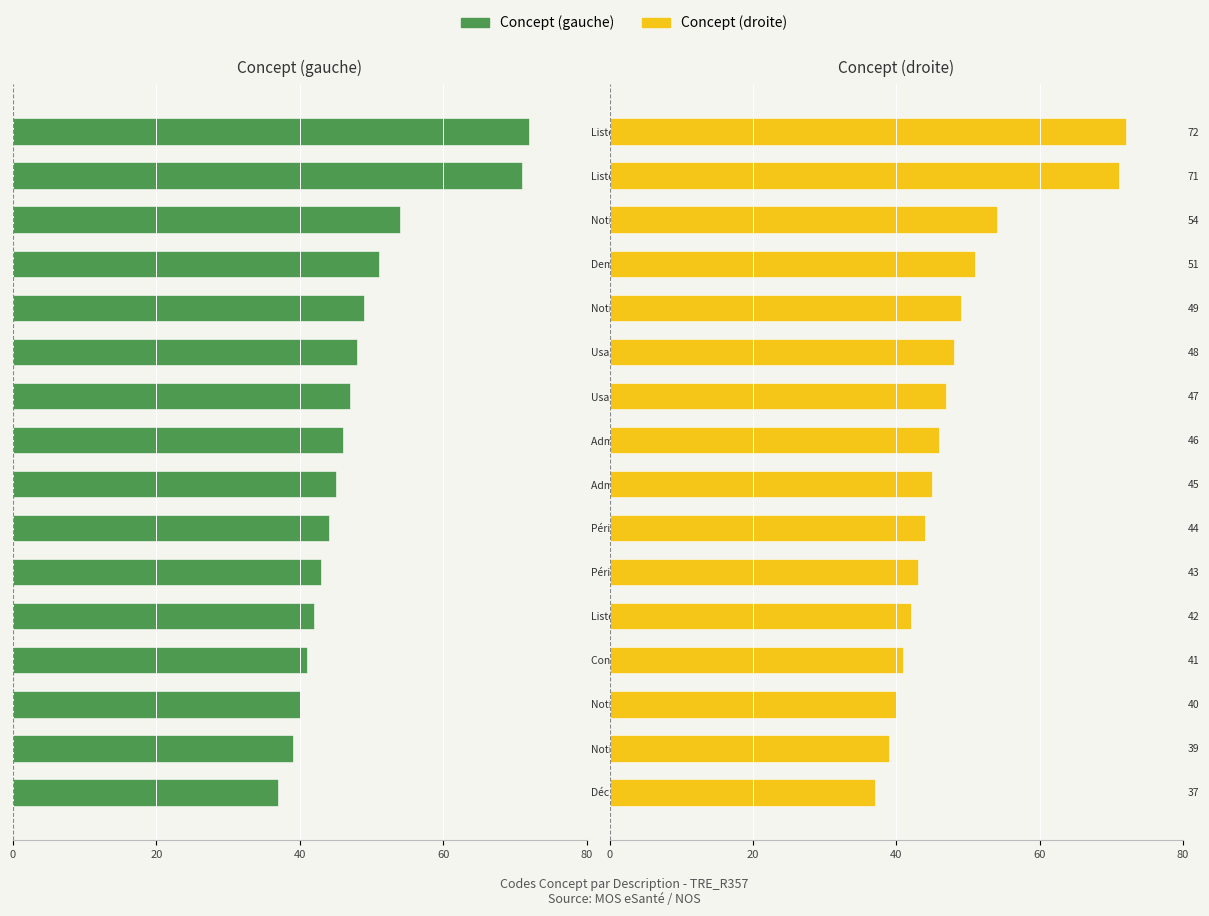

True or false: Concept (droite) has a value of 40 at Notification lue.

True